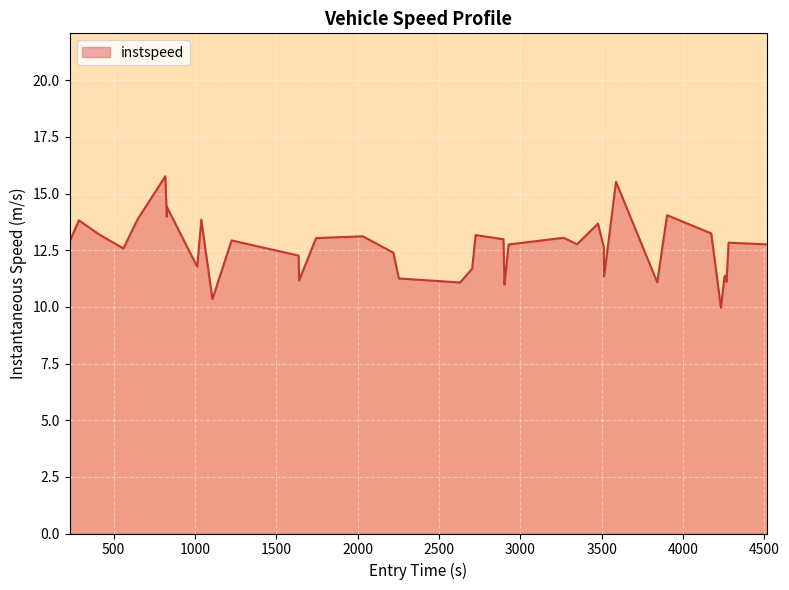

True or false: the data has more than 2 interior local peaks.

True